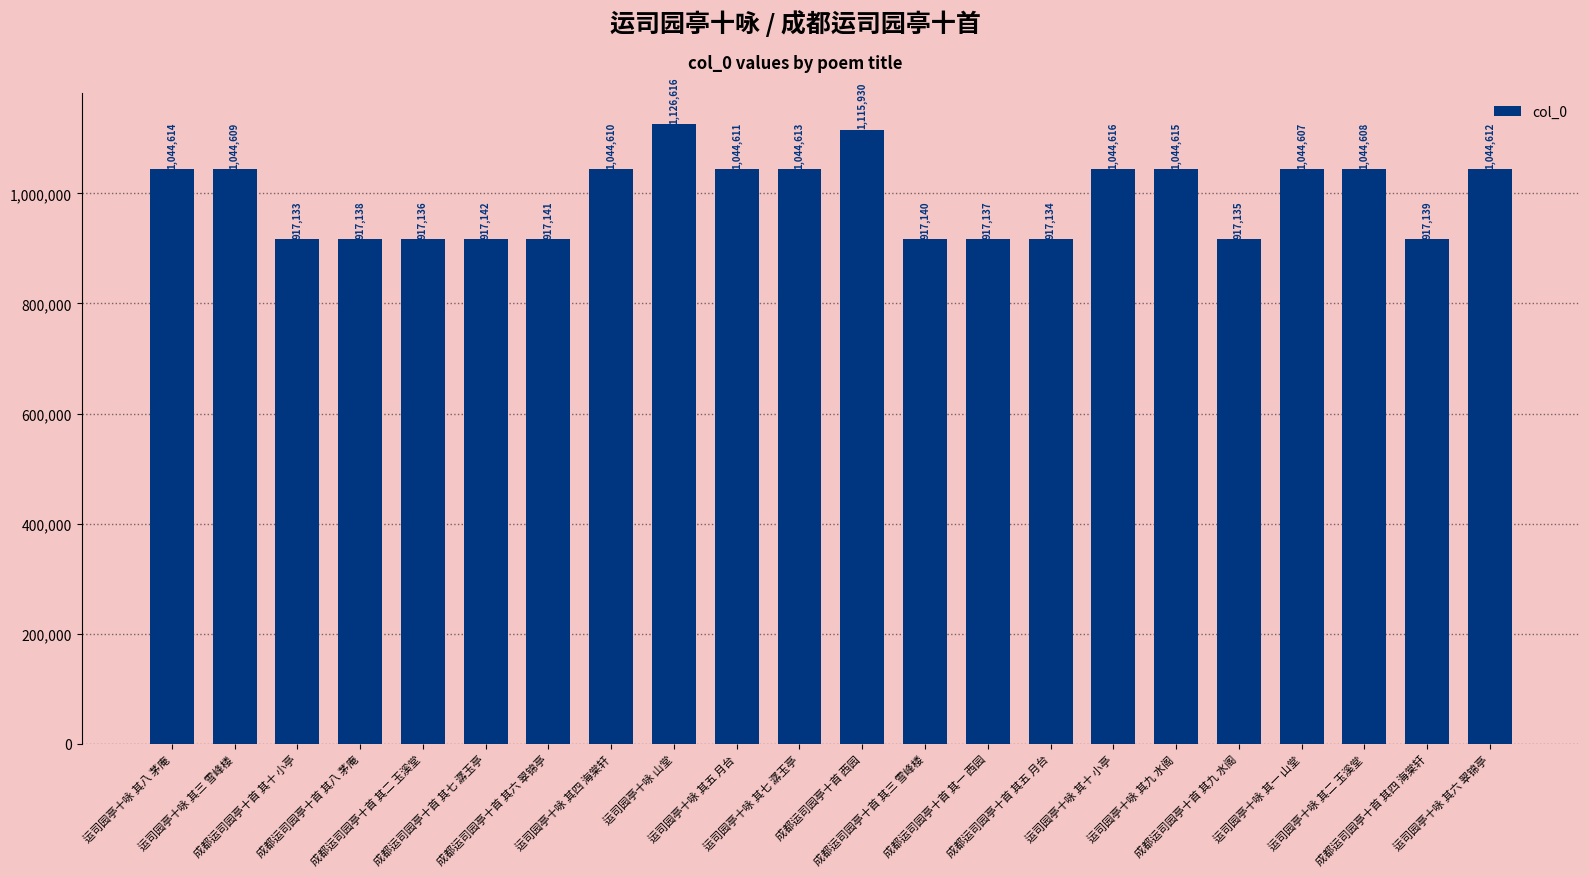

Where is the data nearest to the value 1021874?

运司园亭十咏 其一 山堂